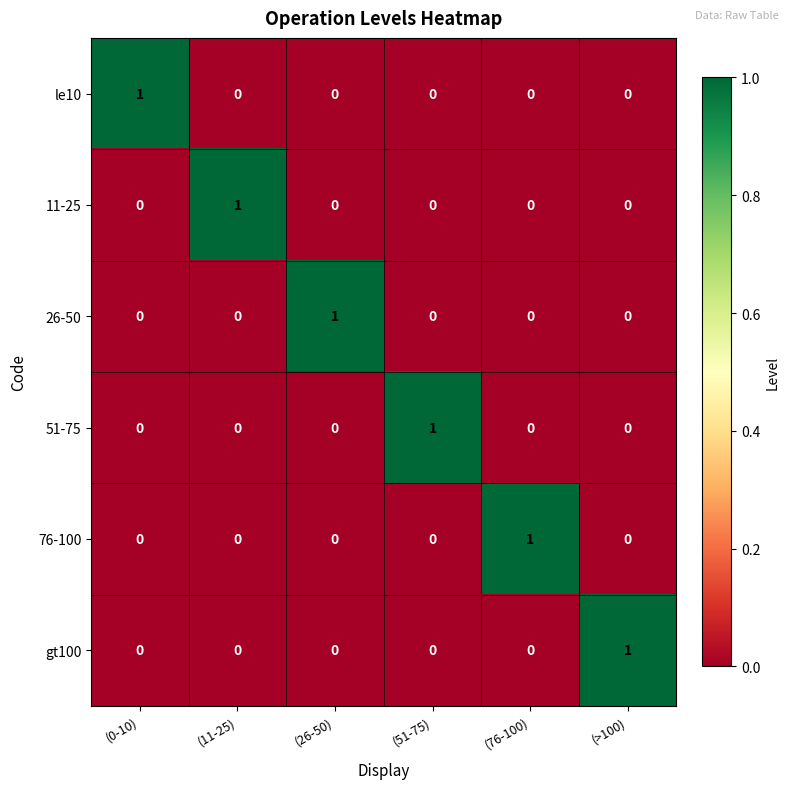

What is the maximum value shown in the chart?

1